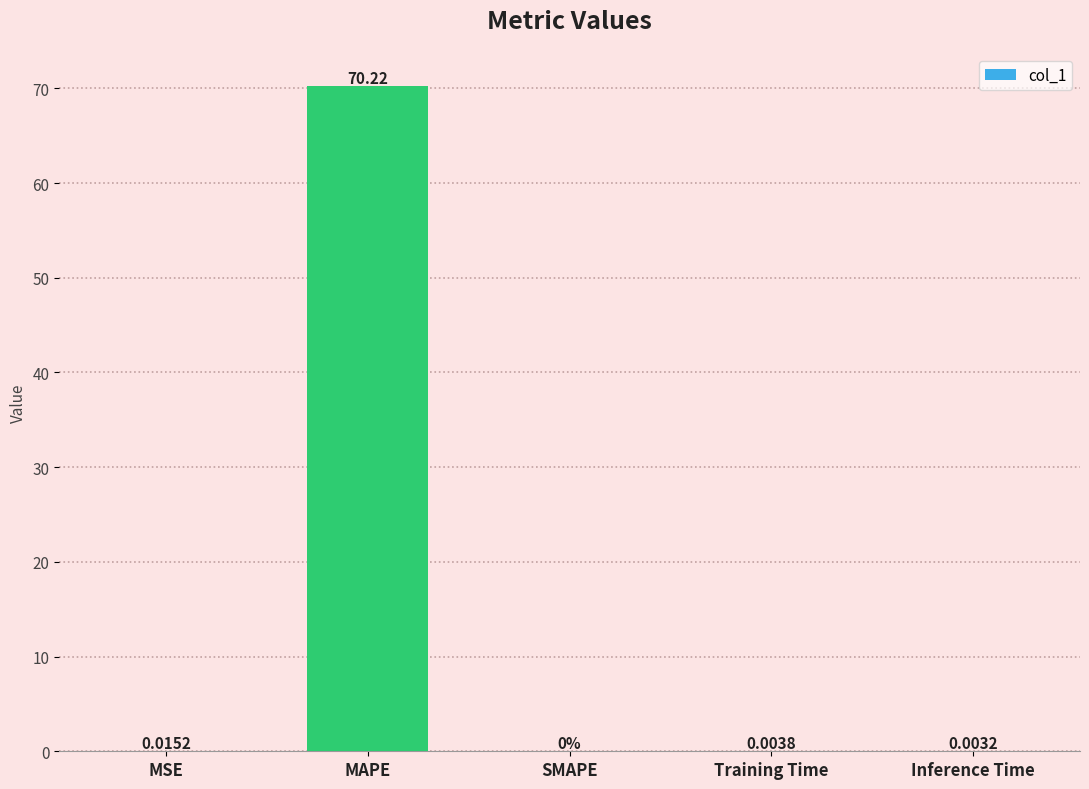

Are the bars horizontal?

No